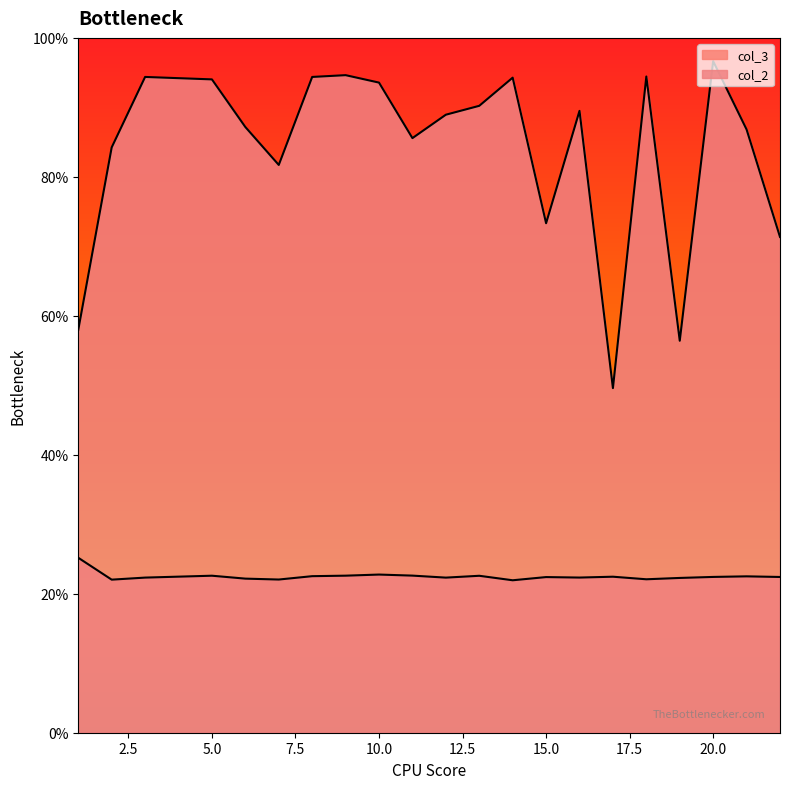

List the series in order of their overall mean, highest first.

col_2, col_3